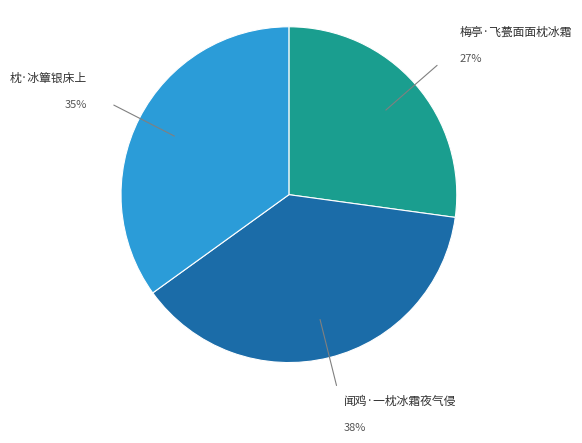

Does any single category account for the majority?

No